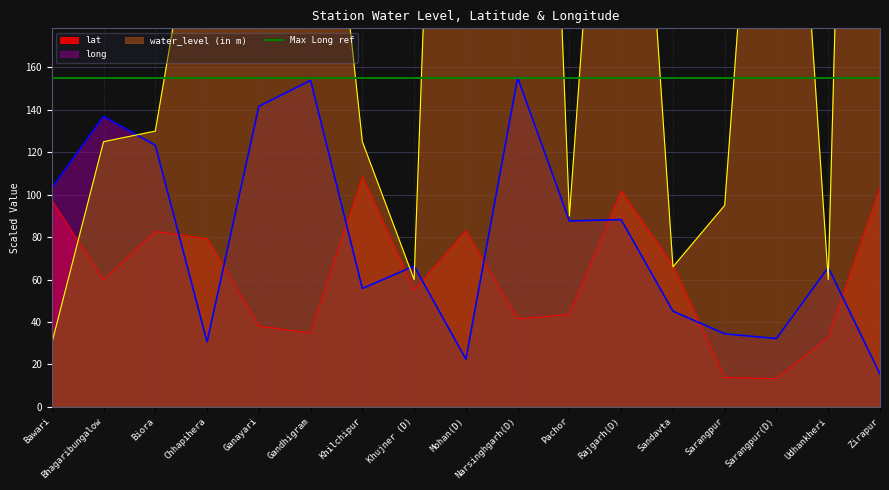

What is the difference between the highest and lowest values at Mohan(D)?

714.5